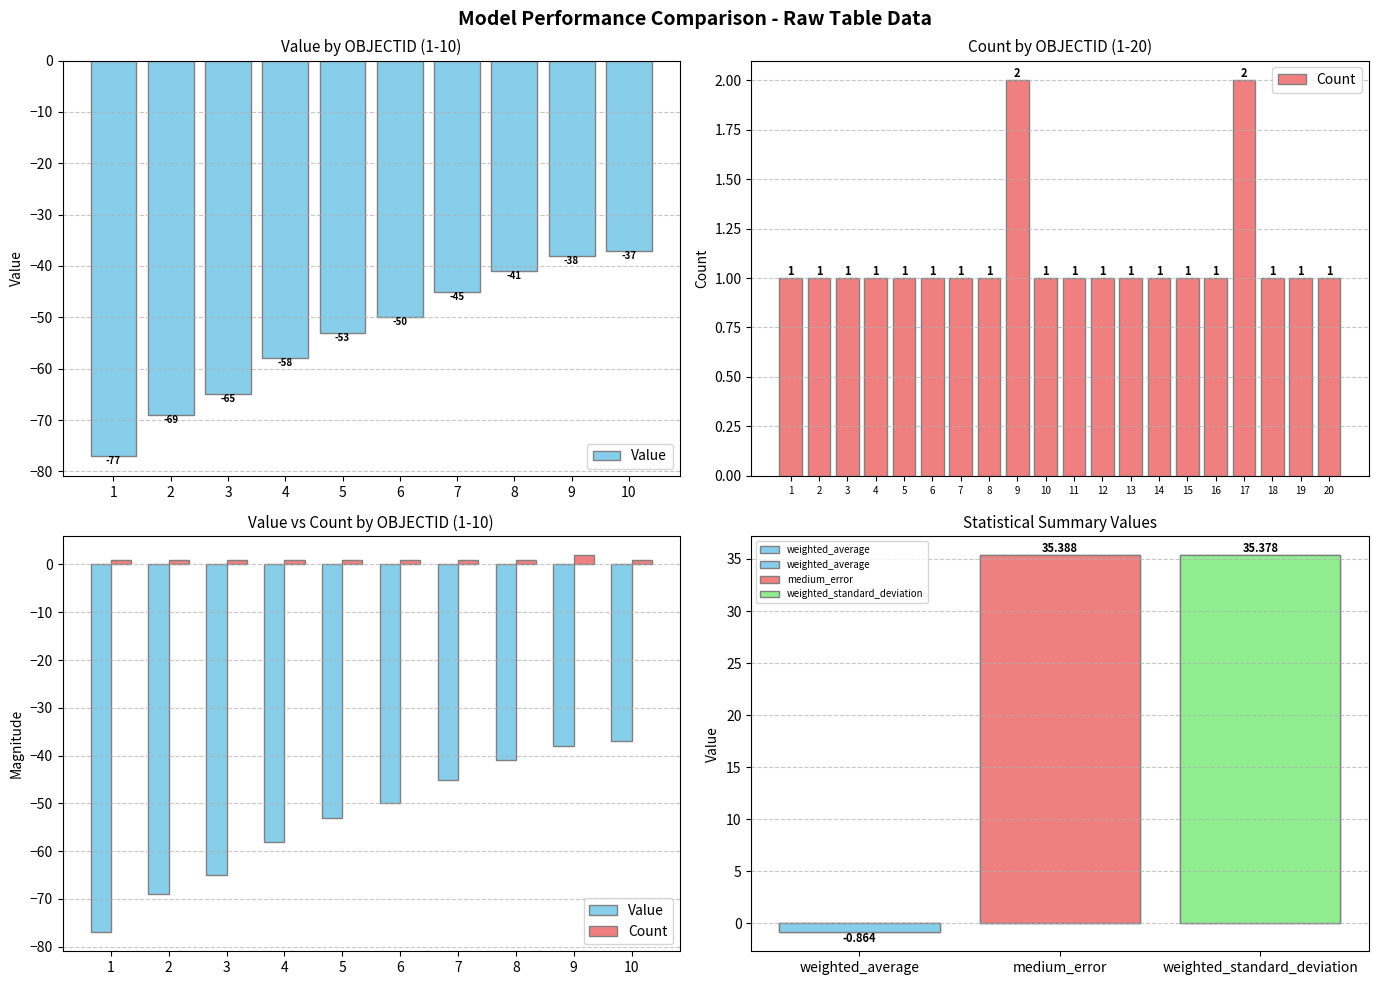

Does the chart contain any negative values?

No